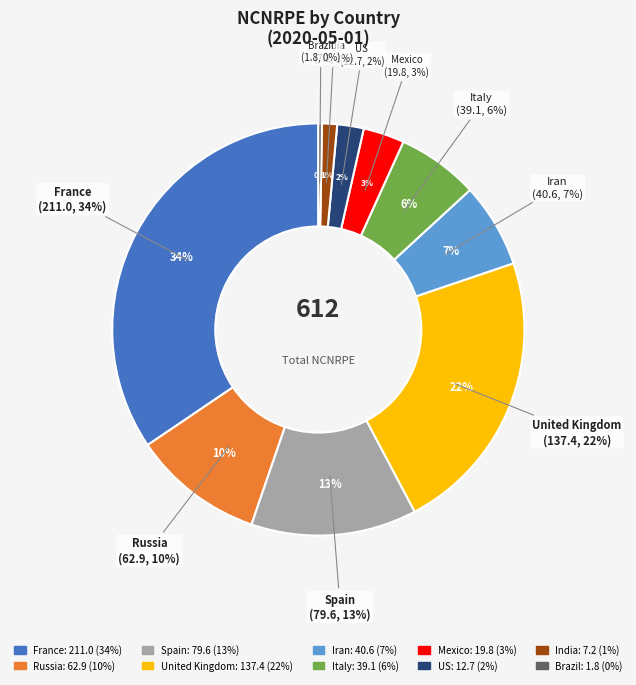

What percentage is the Russia slice, to the nearest percent?

10%